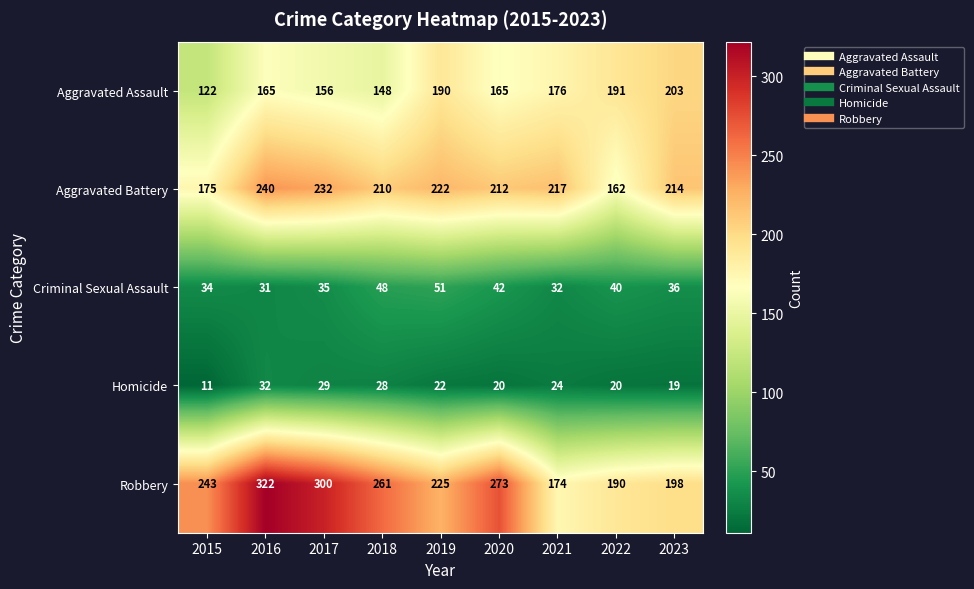

At how many categories does at least one series exceed 215?

7